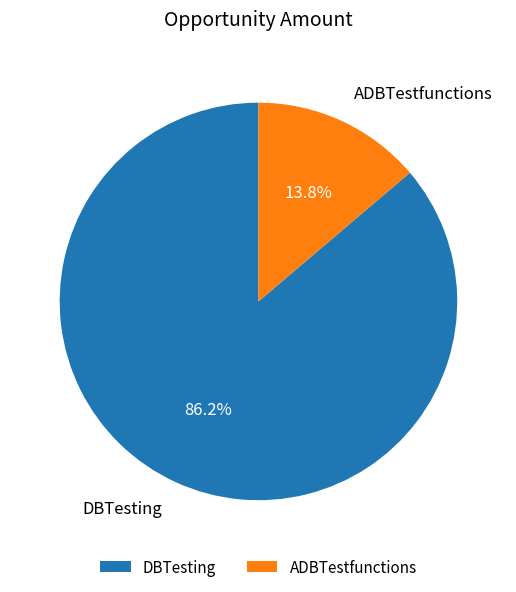

How many slices are in this pie chart?

2